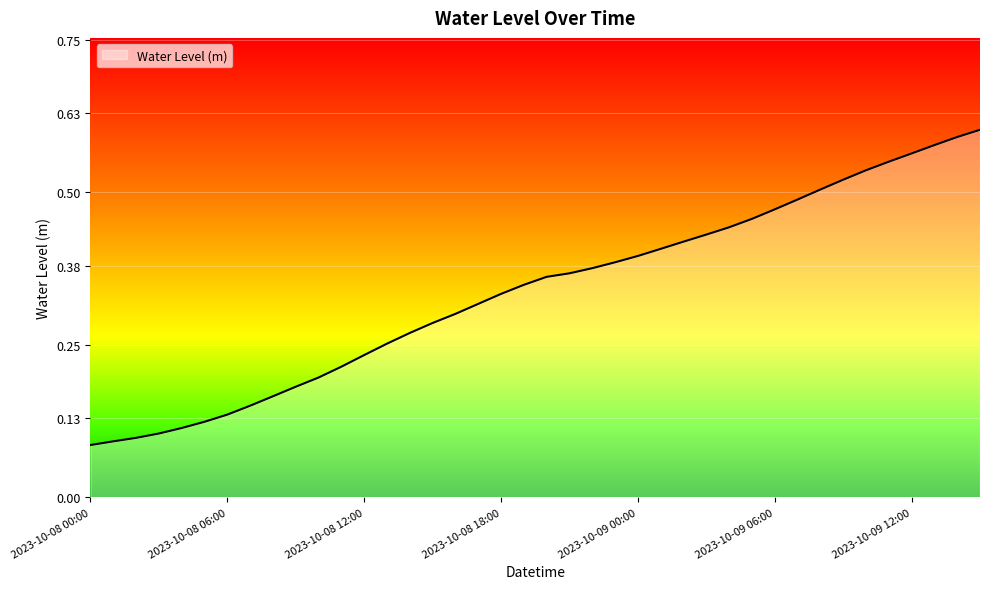

Reading right to left, what are all the values shown in this chart?

0.6	0.6	0.6	0.6	0.6	0.5	0.5	0.5	0.5	0.5	0.5	0.4	0.4	0.4	0.4	0.4	0.4	0.4	0.4	0.4	0.3	0.3	0.3	0.3	0.3	0.3	0.3	0.2	0.2	0.2	0.2	0.2	0.2	0.1	0.1	0.1	0.1	0.1	0.1	0.1